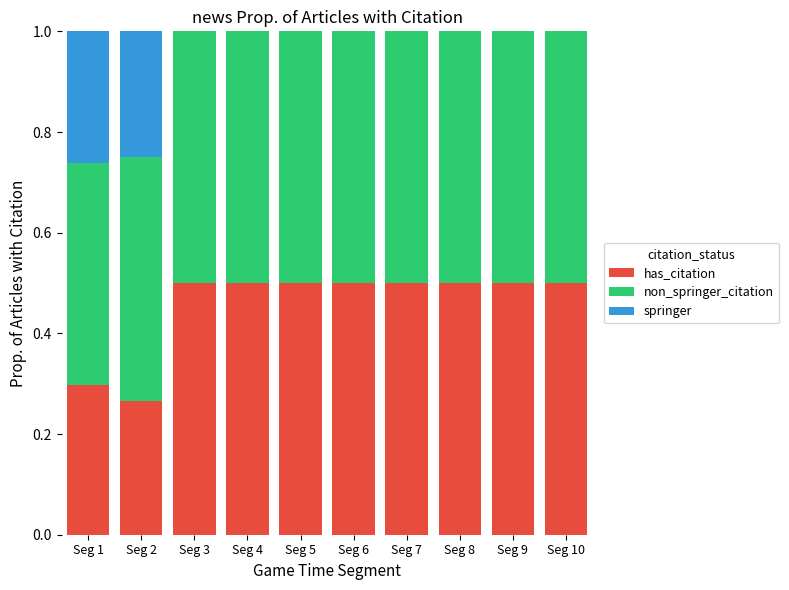

The has_citation series shows 0.1 at Seg 2. True or false?

False